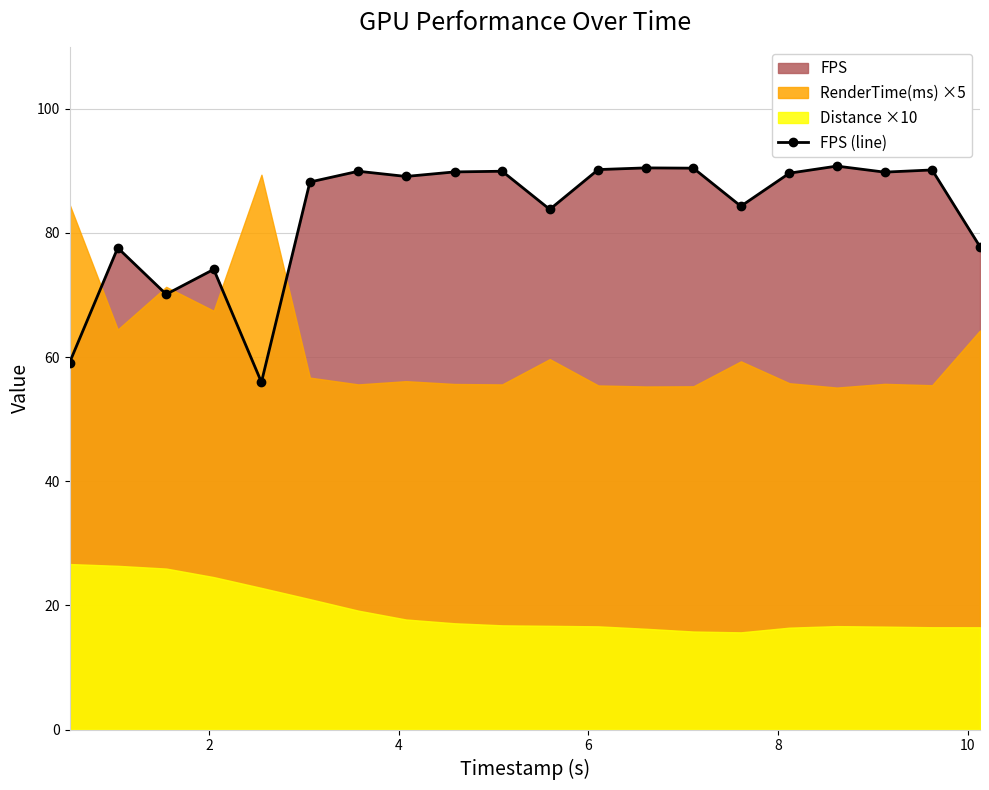

What is the difference between the second highest and minimum values?

34.5